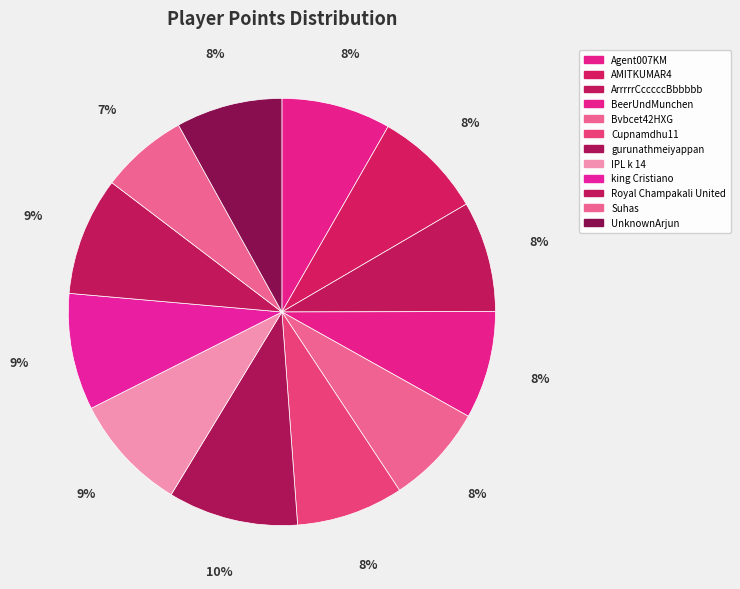

Is there a majority slice in this chart?

No